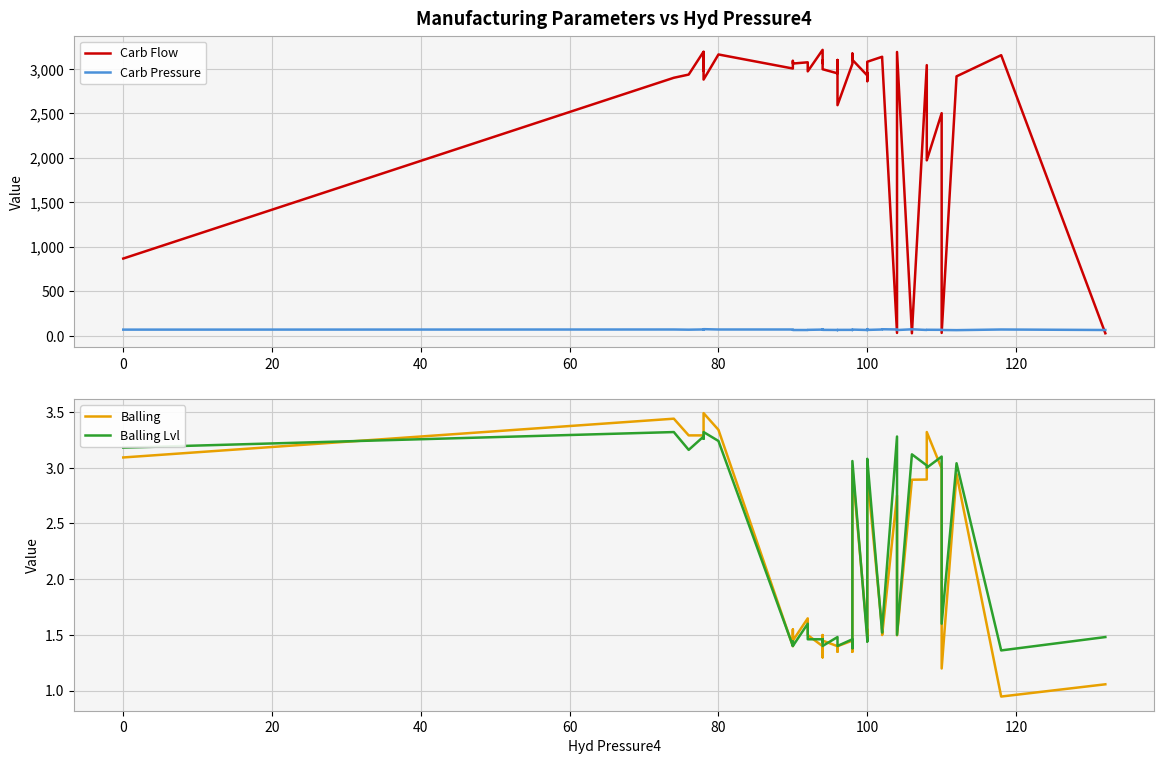

How many lines are shown in the chart?

4